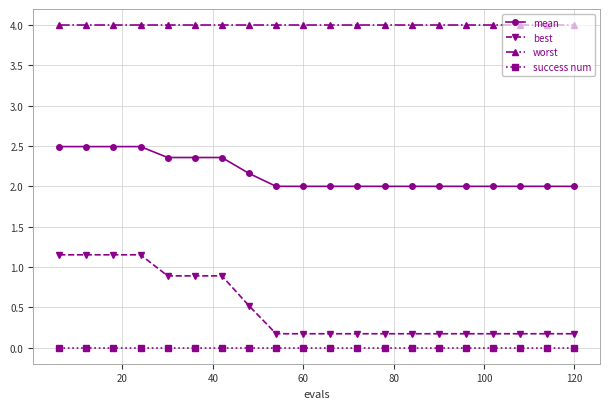

True or false: success num and best intersect in this chart.

False